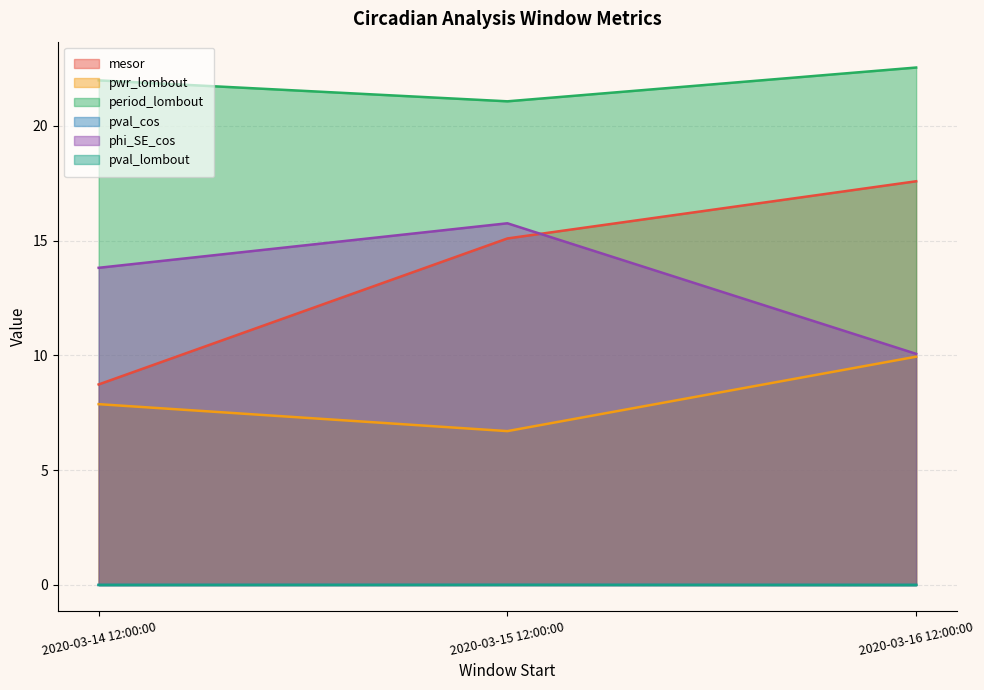

At which category does the chart reach its minimum across all series?

2020-03-16 12:00:00